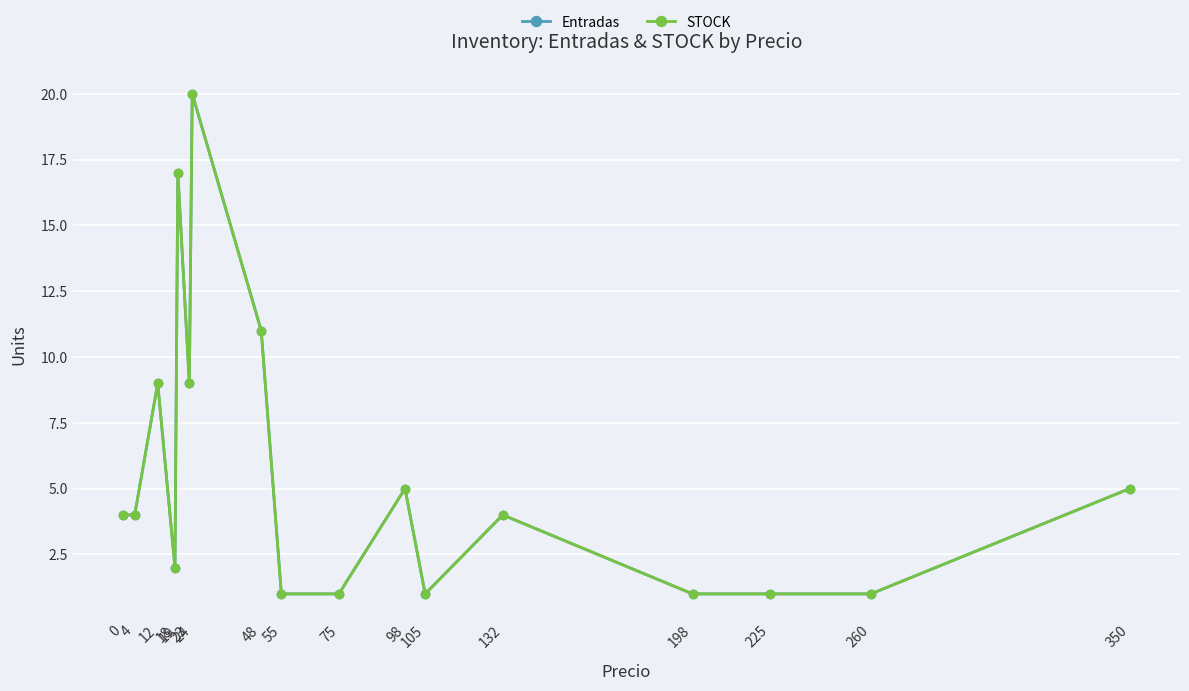

Reading left to right, transcribe all the data shown in this chart.

Entradas: 4	4	9	2	17	9	20	11	1	1	5	1	4	1	1	1	5
STOCK: 4	4	9	2	17	9	20	11	1	1	5	1	4	1	1	1	5